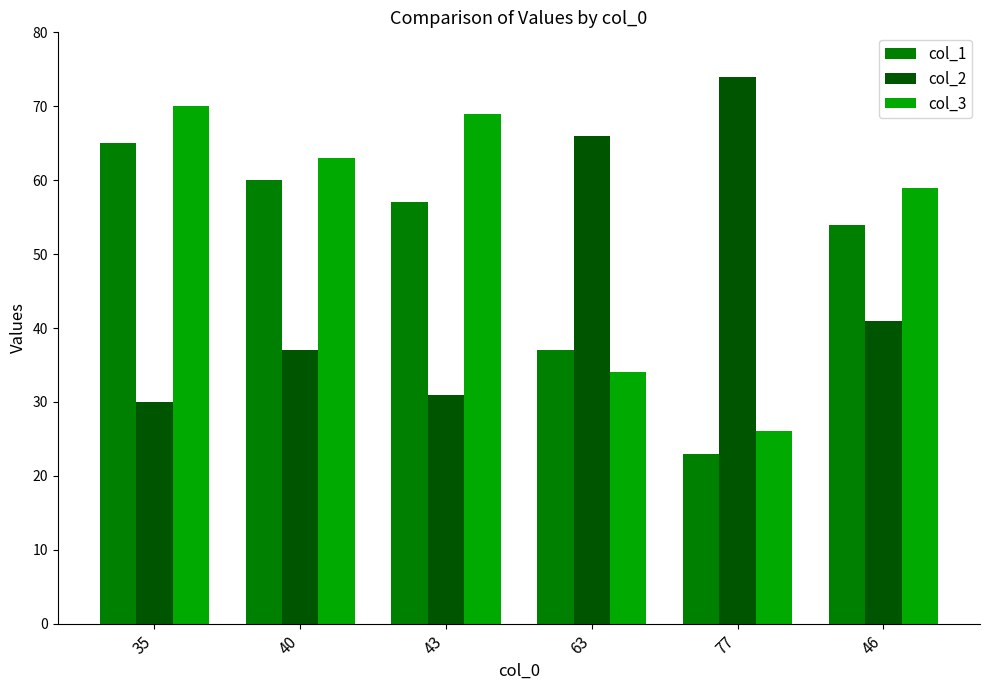

What are all the series names shown in the legend?

col_1, col_2, col_3